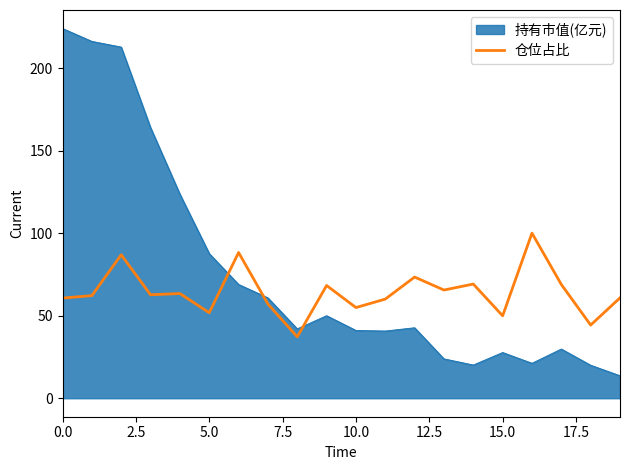

What is the greatest value displayed?

224.0